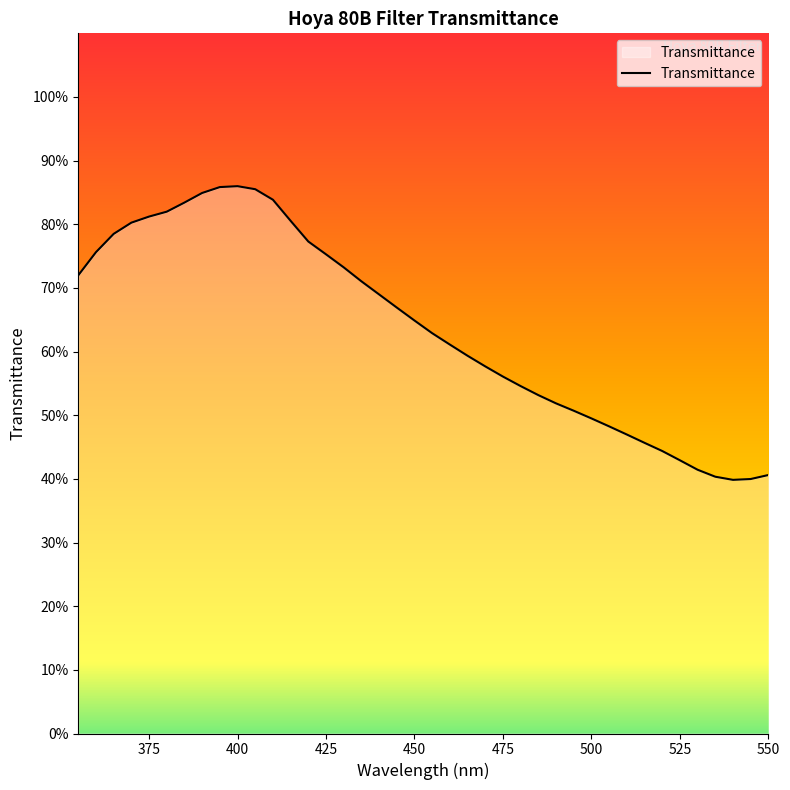

Reading left to right, extract all data points from this chart.

0.7	0.8	0.8	0.8	0.8	0.8	0.8	0.8	0.9	0.9	0.9	0.8	0.8	0.8	0.8	0.7	0.7	0.7	0.7	0.6	0.6	0.6	0.6	0.6	0.6	0.5	0.5	0.5	0.5	0.5	0.5	0.5	0.5	0.4	0.4	0.4	0.4	0.4	0.4	0.4